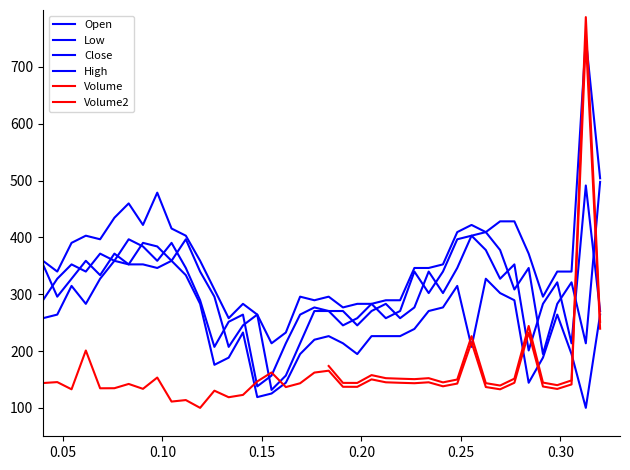

What is the average value of the Close series?

304.5